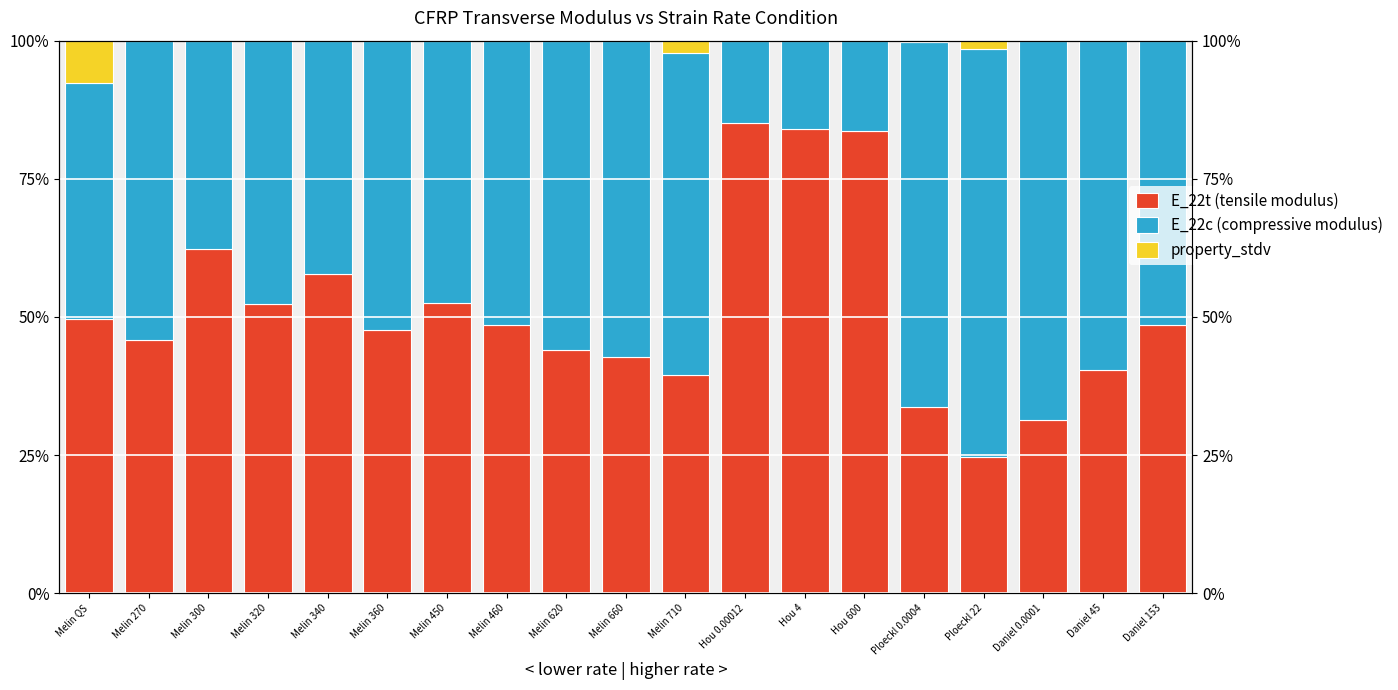

At which label is E_22c (compressive modulus) closest to 44?

Melin QS